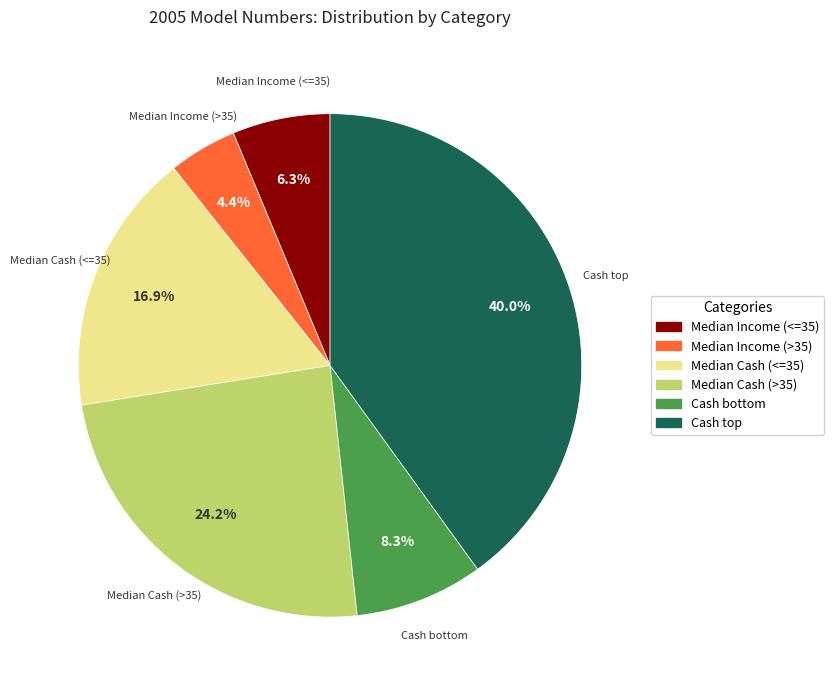

Which slice is the smallest?

Median Income (>35)